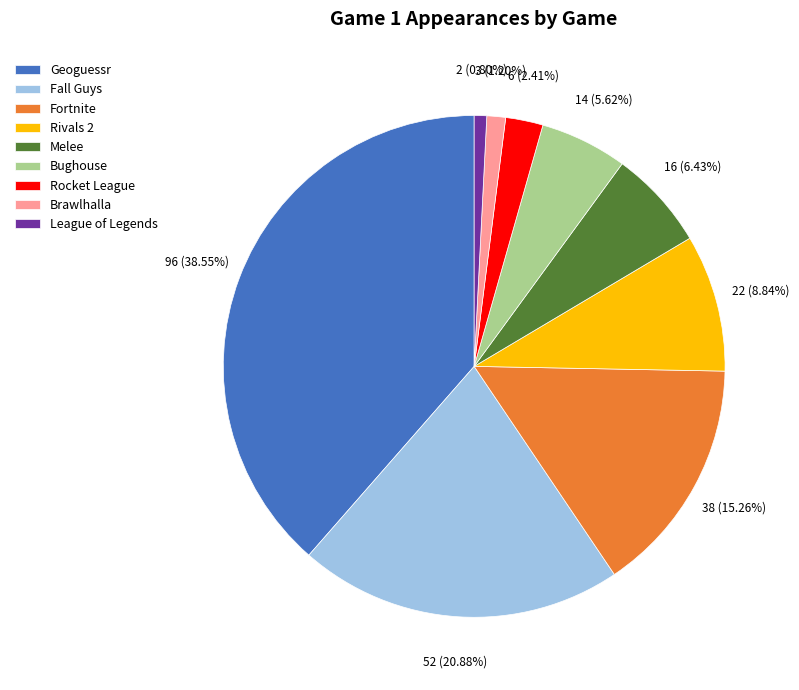

To the nearest percent, what is the difference between the Bughouse and Fall Guys slice percentages?

15%